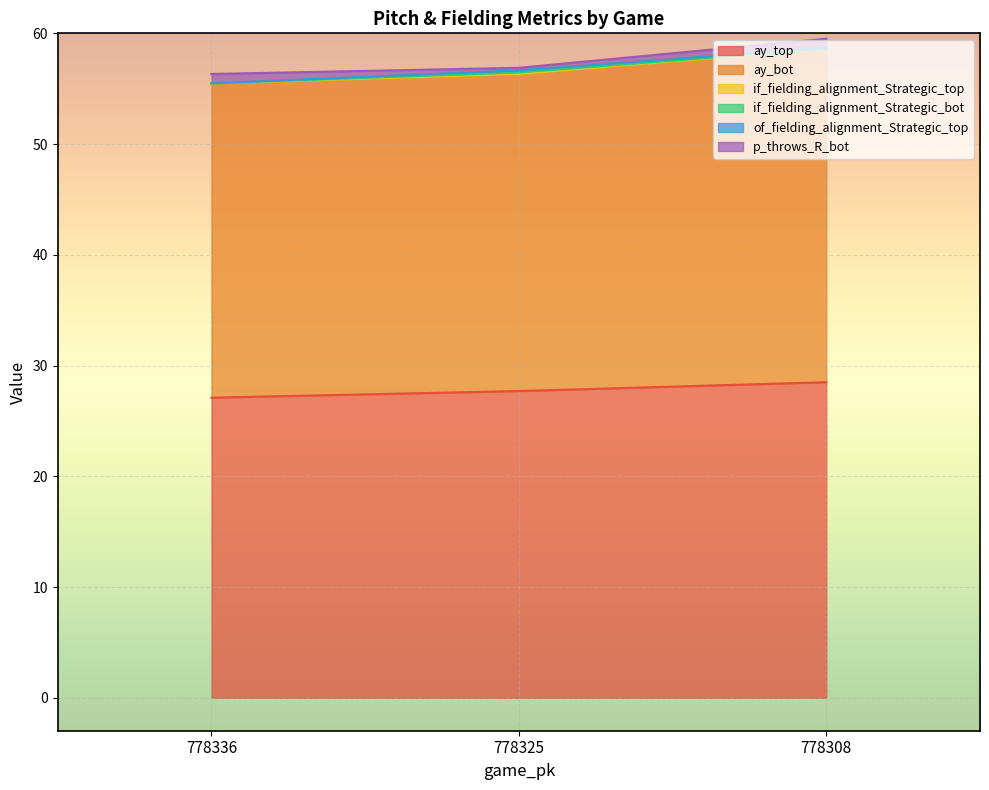

Where is of_fielding_alignment_Strategic_top nearest to the value 0?

778336